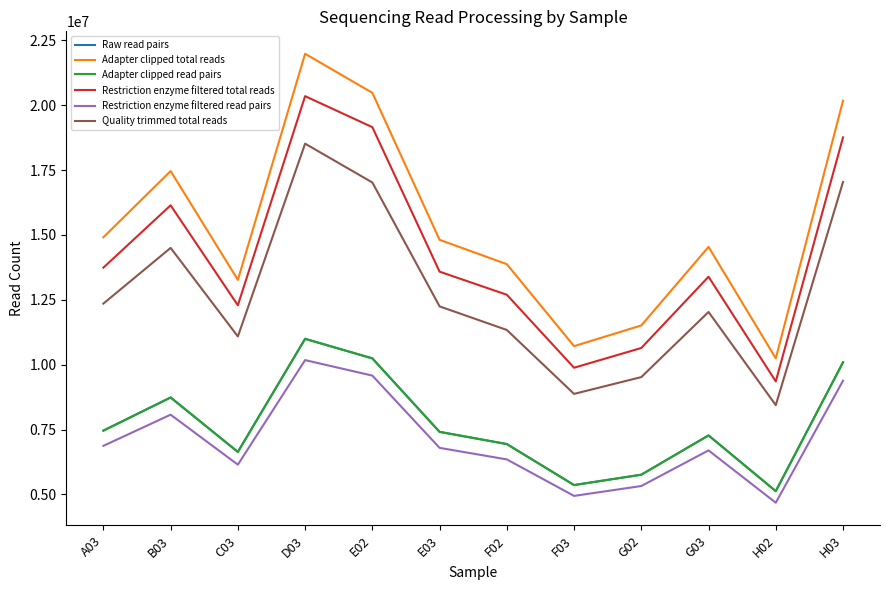

The value of Restriction enzyme filtered total reads at D03 is 20351856. True or false?

True